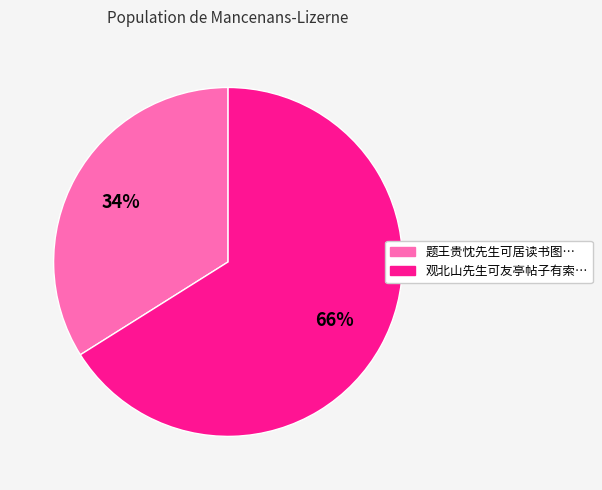

Does any single category account for the majority?

Yes